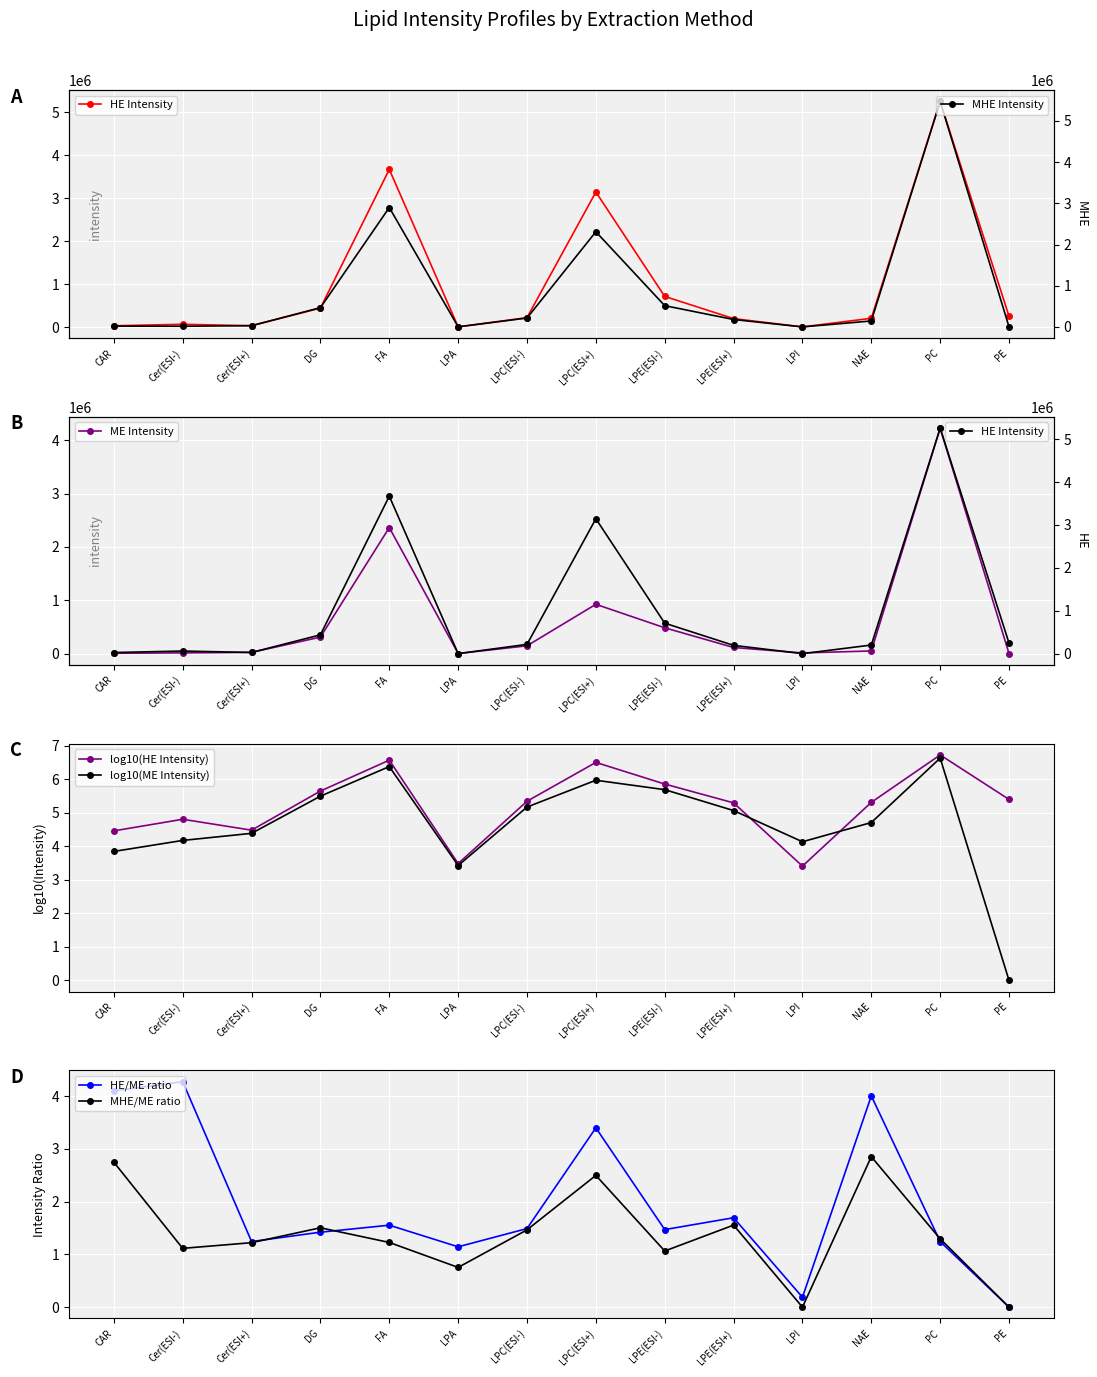

True or false: MHE Mean Intensity has more than 2 interior local peaks.

True